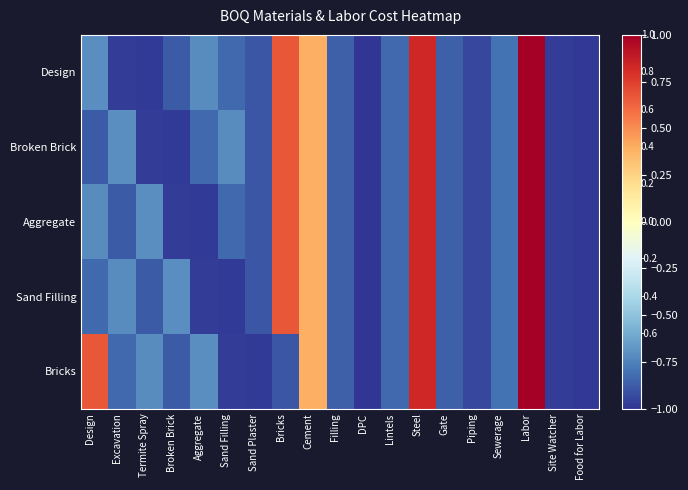

Rank the series at Excavation from lowest to highest value.

Design, Aggregate, Bricks, Sand Filling, Broken Brick